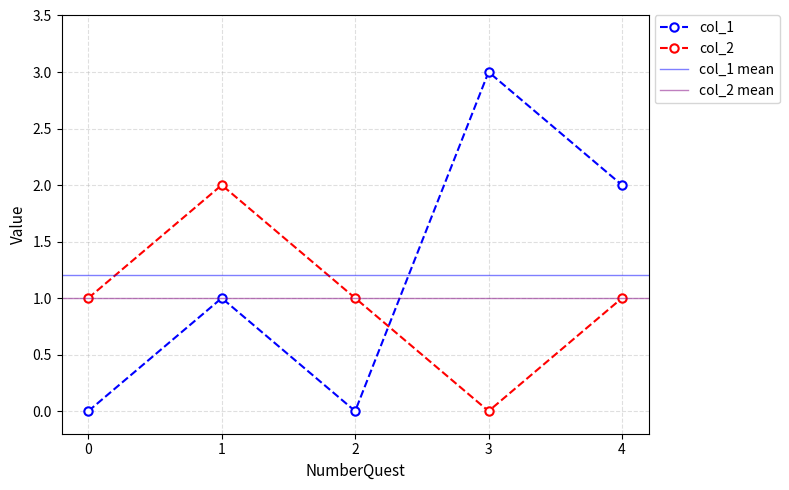

In col_2, how many points are higher than both neighbors (excluding endpoints)?

1